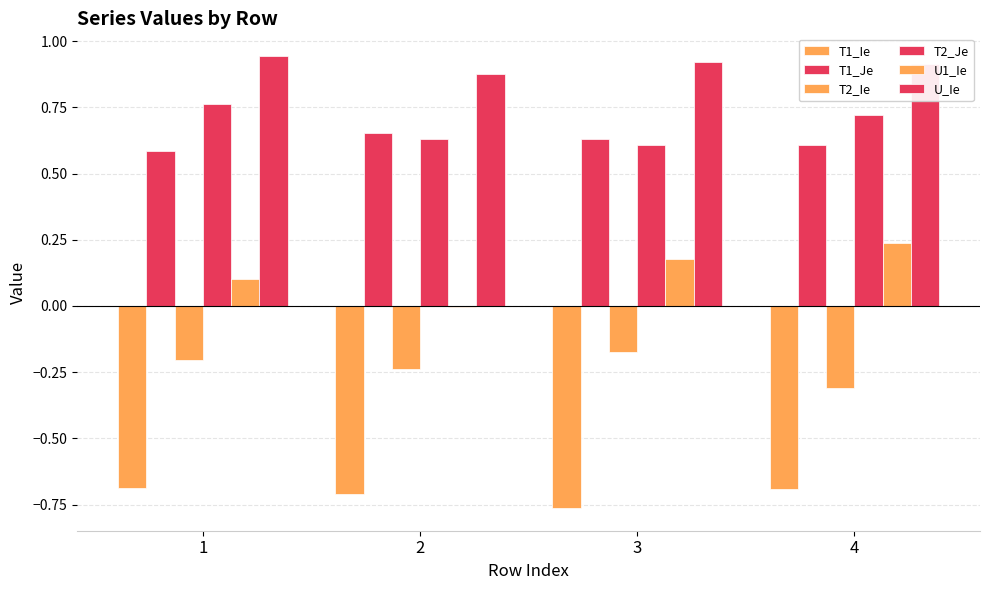

Is the value of T2_Je at 2 greater than the value of T1_Ie at 3?

Yes